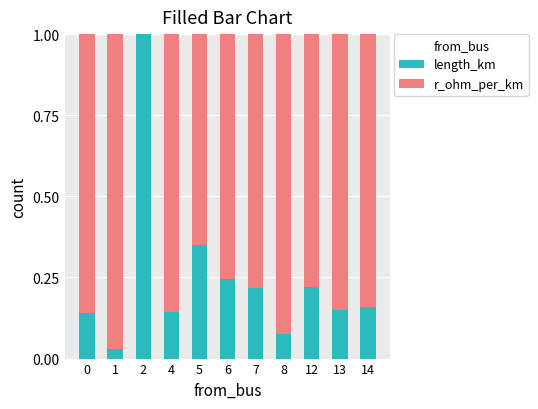

What are all the series names shown in the legend?

length_km, r_ohm_per_km